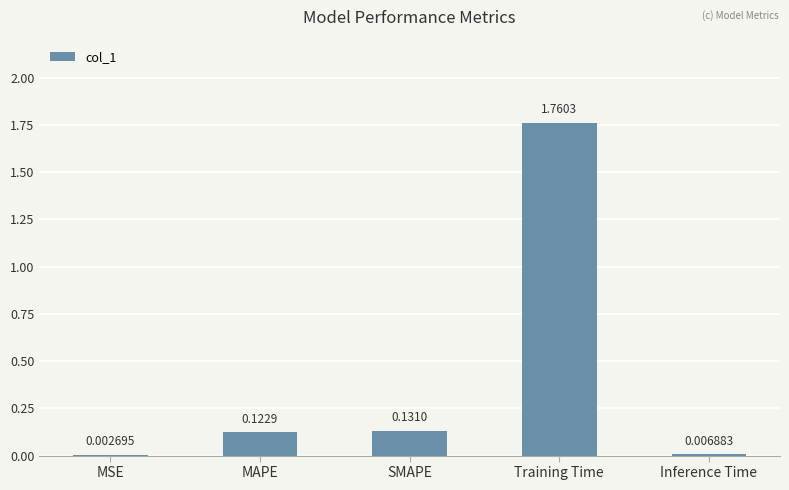

What is the sum of all values?

2.0